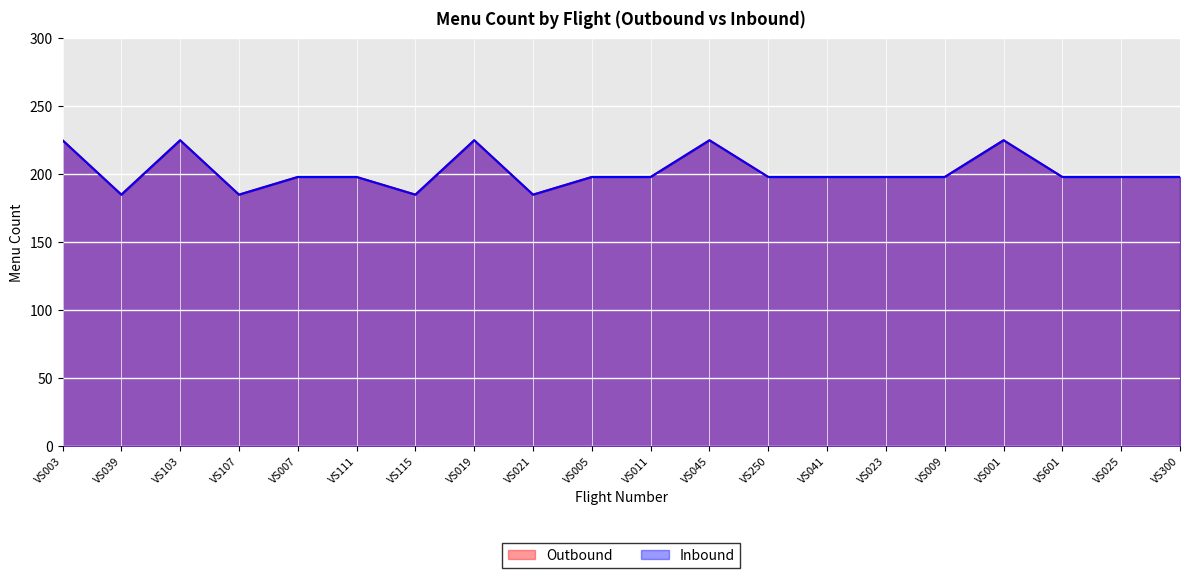

Where is the first local minimum for Outbound?

VS039